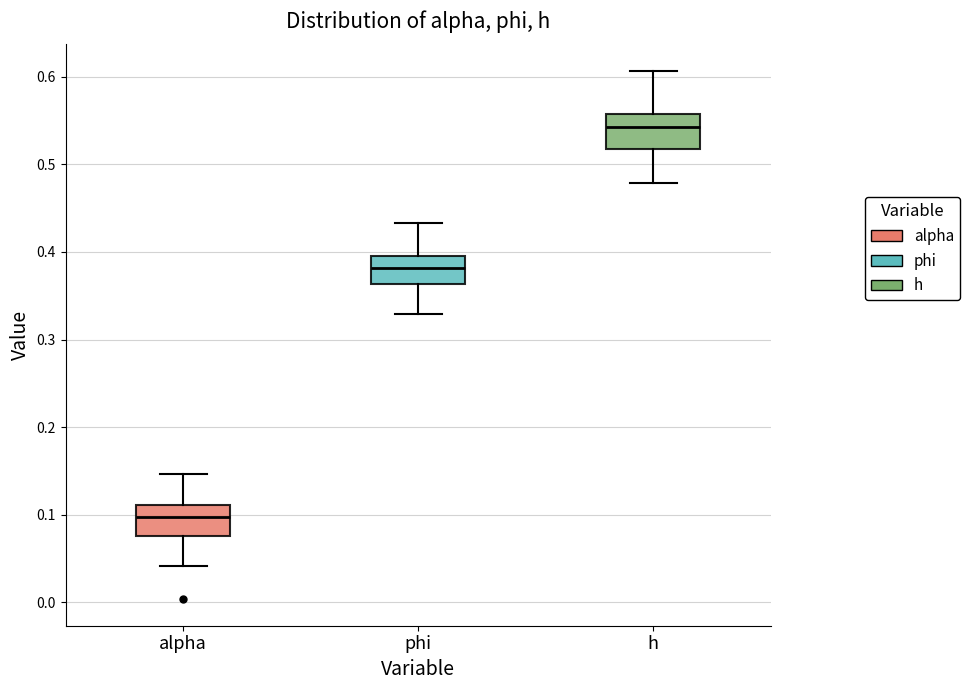

Reading left to right, read every box against the y-axis: the position of its median line, the range the box covers, and the ends of its whiskers. The values are not printed on the chart, so give them approximately, as read against the axis.

alpha: median 0.10, box 0.08 to 0.11, whiskers 0.04 to 0.15
phi: median 0.38, box 0.36 to 0.40, whiskers 0.33 to 0.43
h: median 0.54, box 0.52 to 0.56, whiskers 0.48 to 0.61